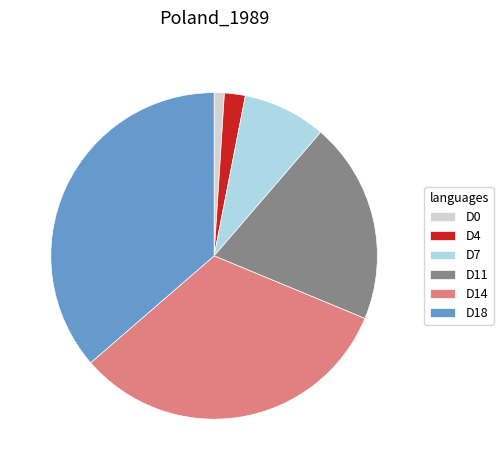

Does D14 represent more than half of the total?

No